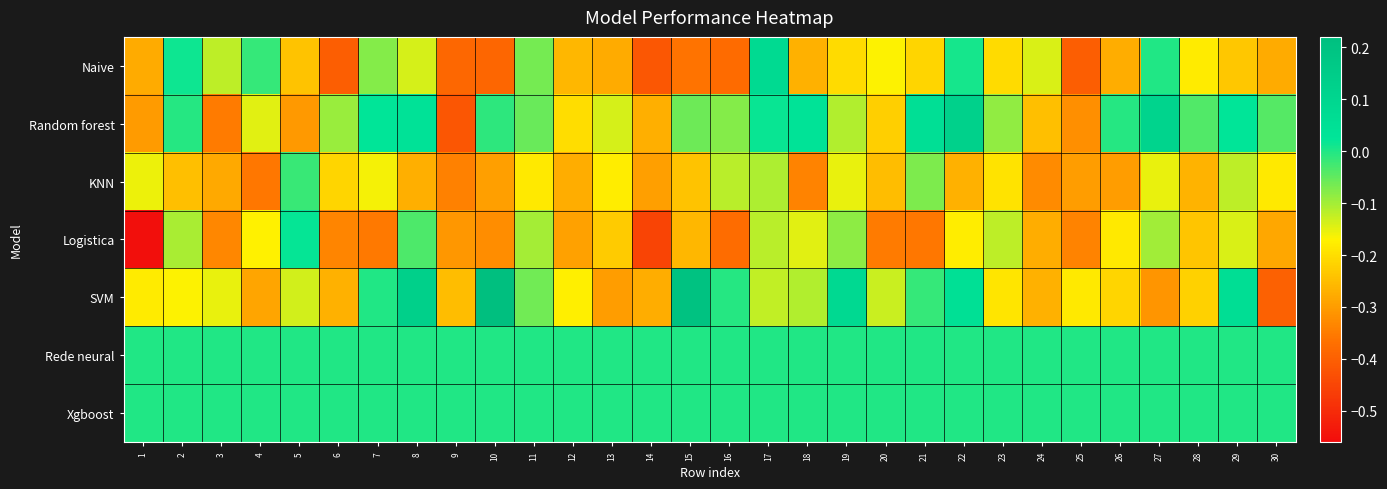

Count the number of data series in this chart.

7